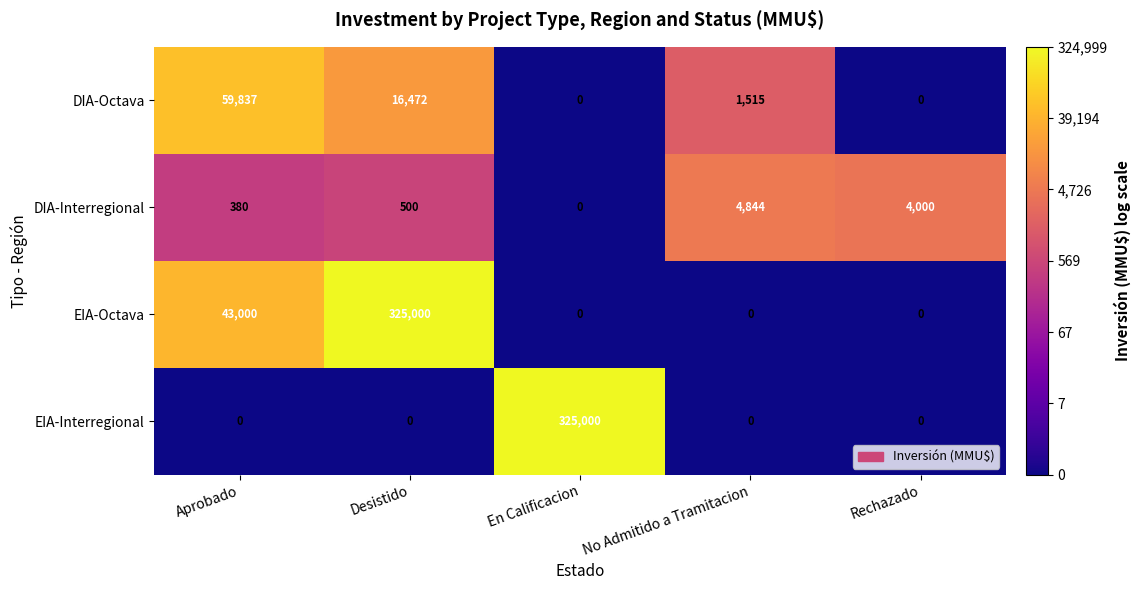

Reading left to right, extract all data points from this chart.

DIA-Octava: 59837	16472	0	1515	0
DIA-Interregional: 380	500	0	4844	4000
EIA-Octava: 43000	325000	0	0	0
EIA-Interregional: 0	0	325000	0	0